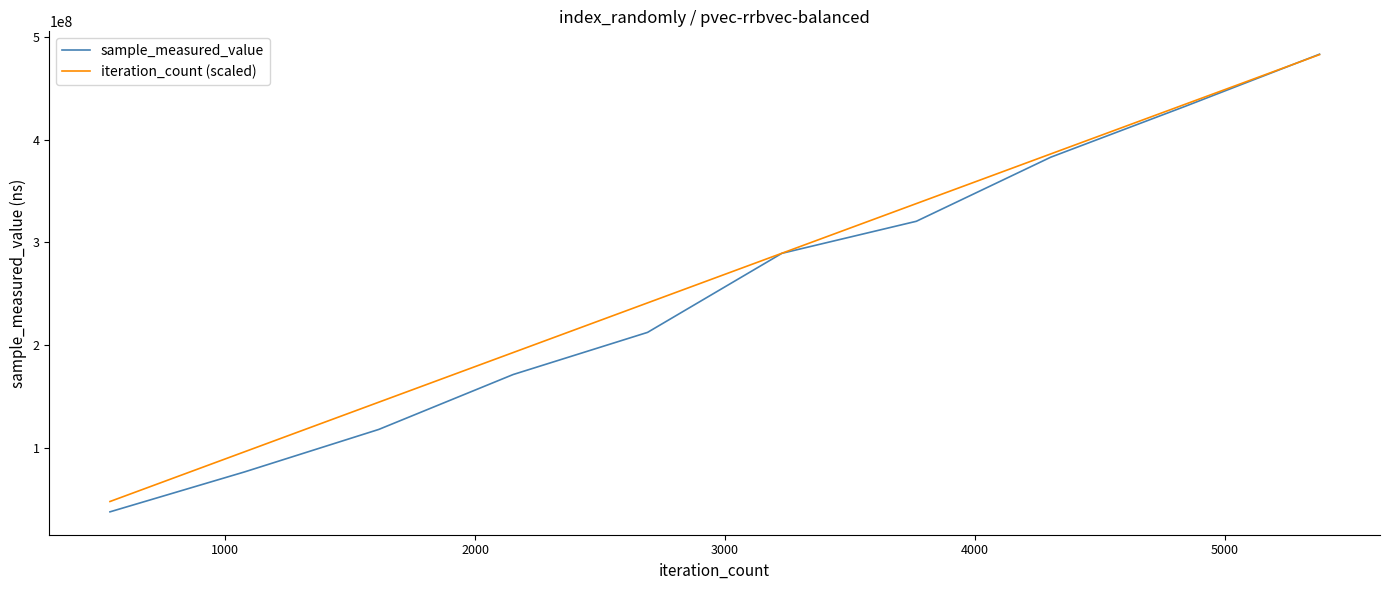

What is the maximum value shown in the chart?

482979520